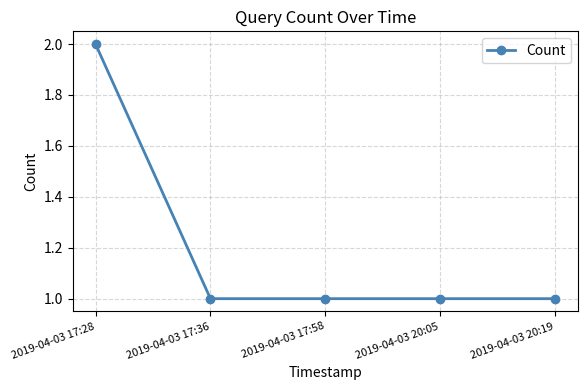

How many values are between 1 and 2?

5